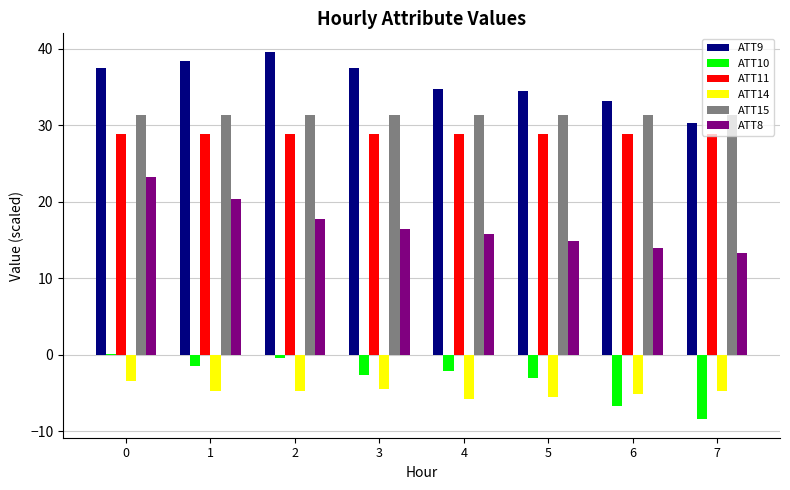

Which series has the largest total across all categories?

ATT9